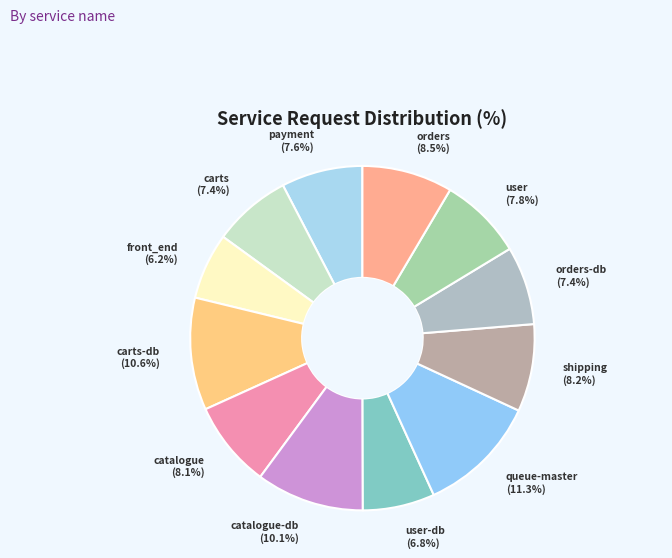

To the nearest percent, what is the combined percentage of catalogue and orders?

17%